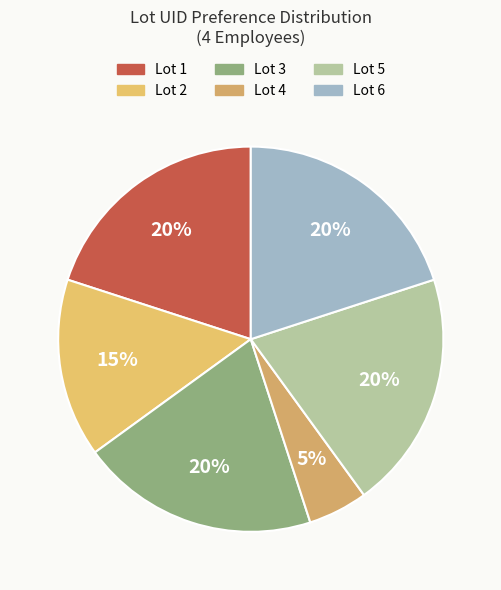

Does any single category account for the majority?

No